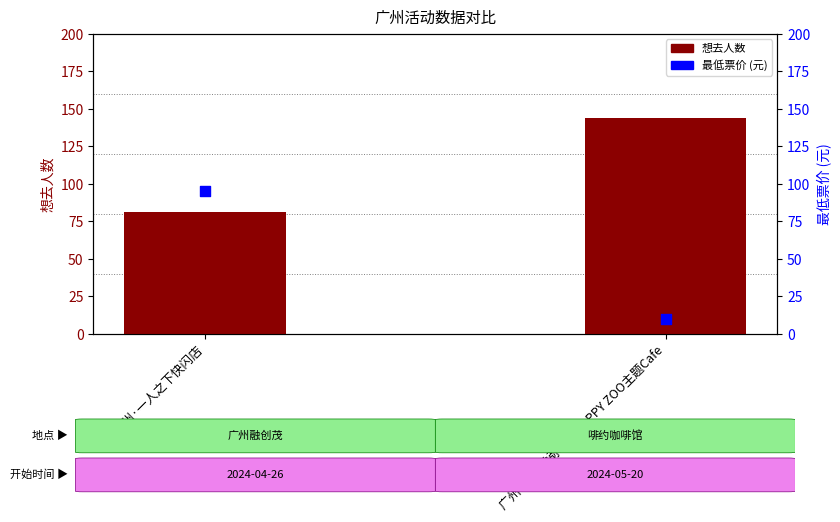

What are all the series names shown in the legend?

想去人数, 最低票价